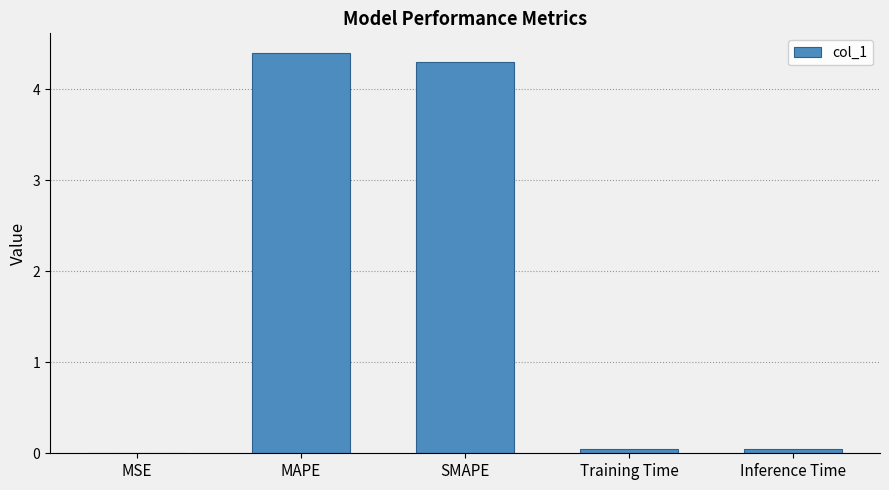

Between MAPE and Inference Time, which is larger?

MAPE